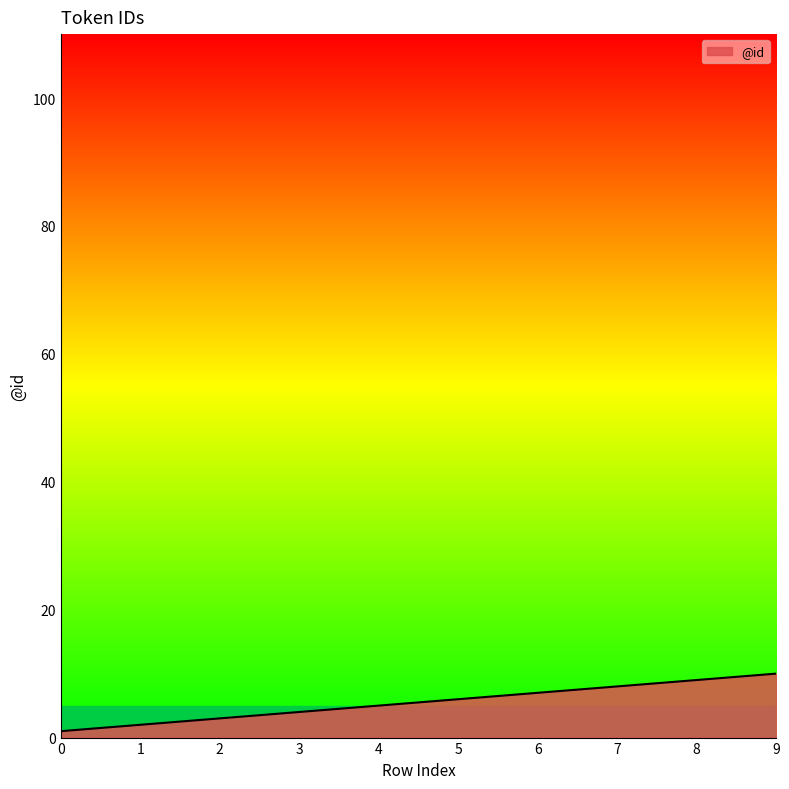

Approximately how many times larger is the value at 4 compared to 2?

1.7